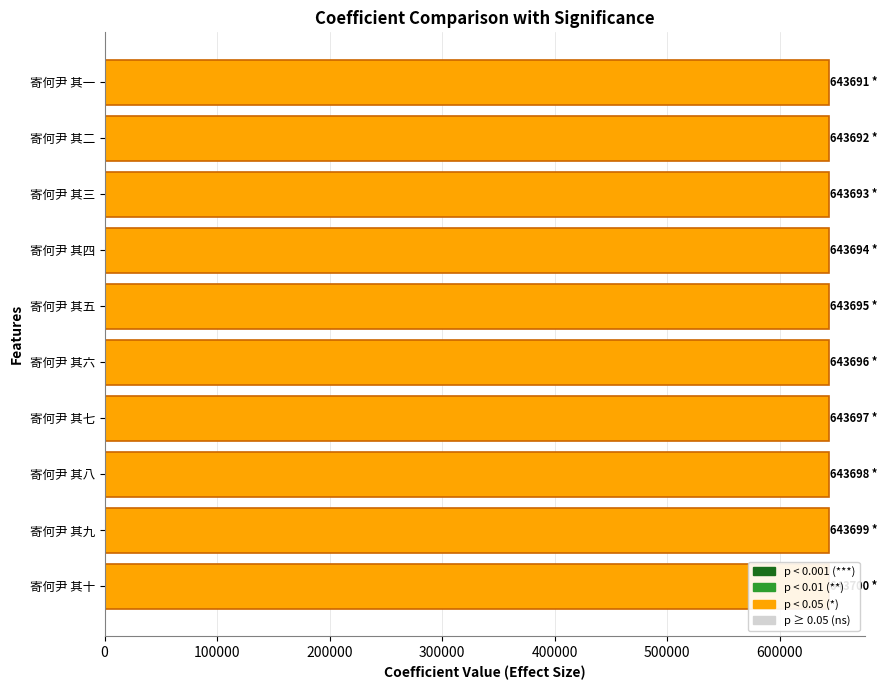

Does the chart contain any negative values?

No